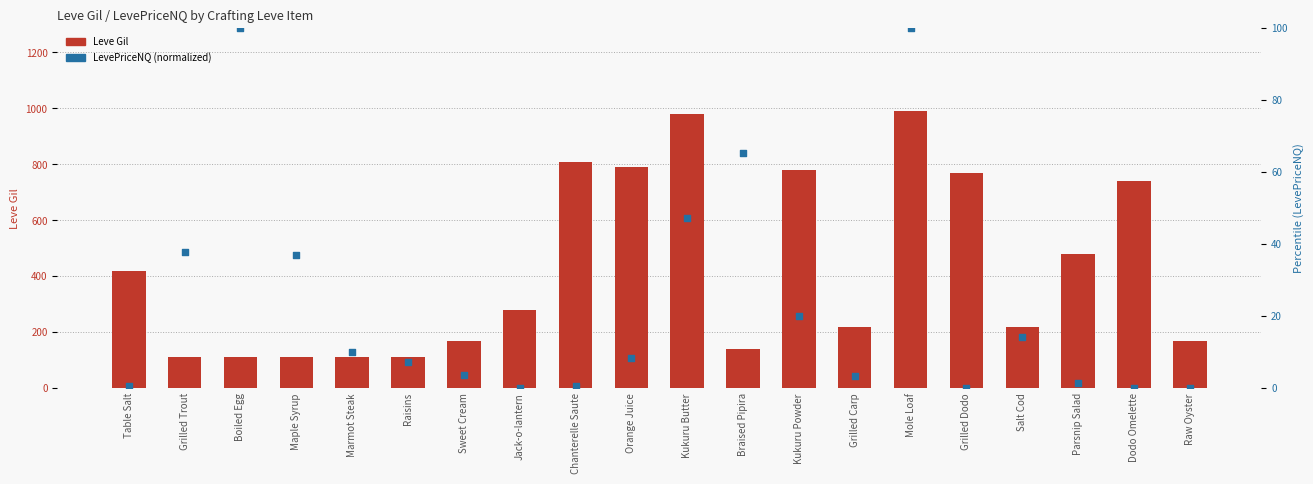

Which series has the largest total across all categories?

Leve Gil